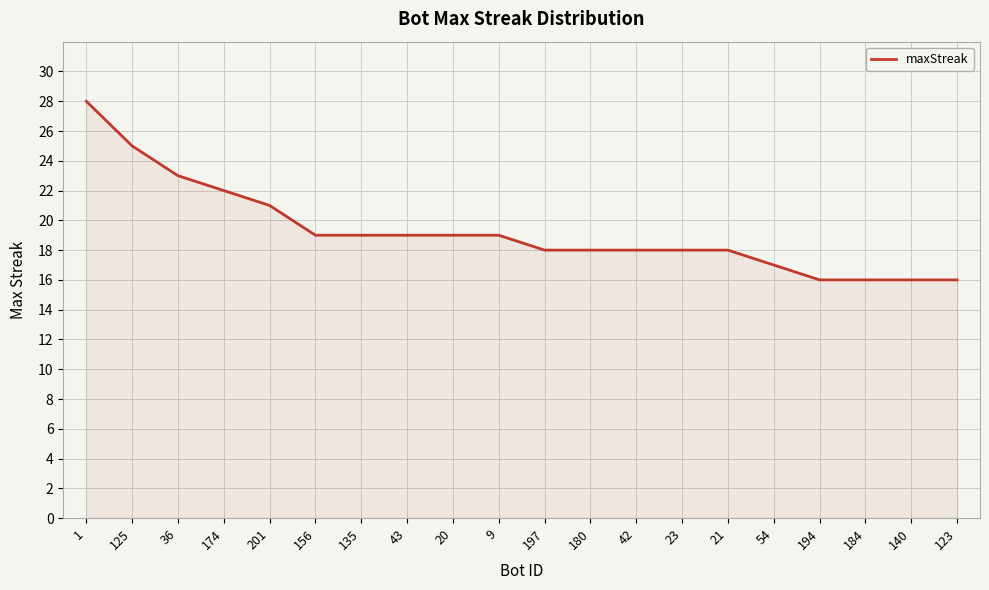

The value at 54 is 6. True or false?

False